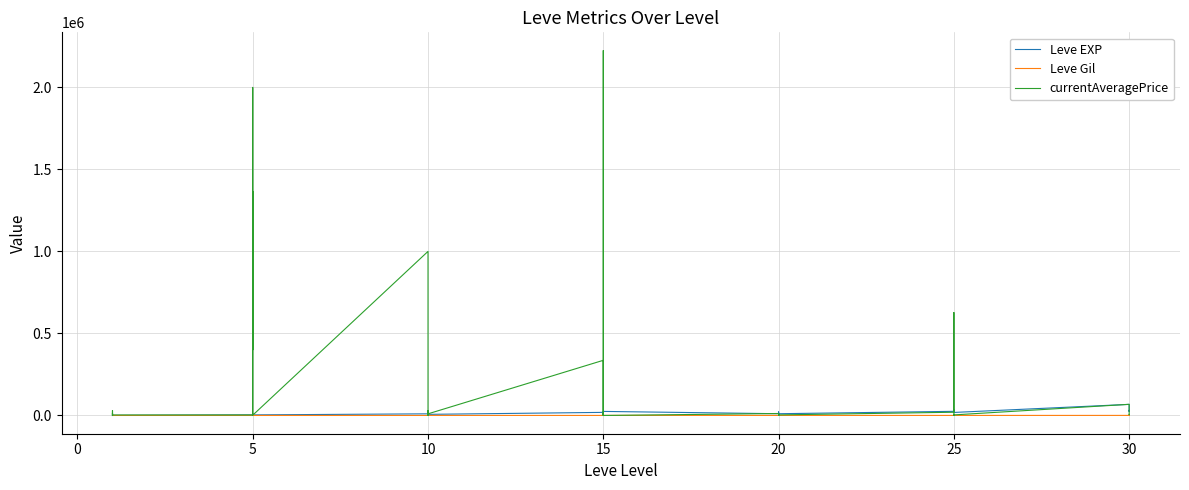

The currentAveragePrice series shows 0.0 at 5. True or false?

True